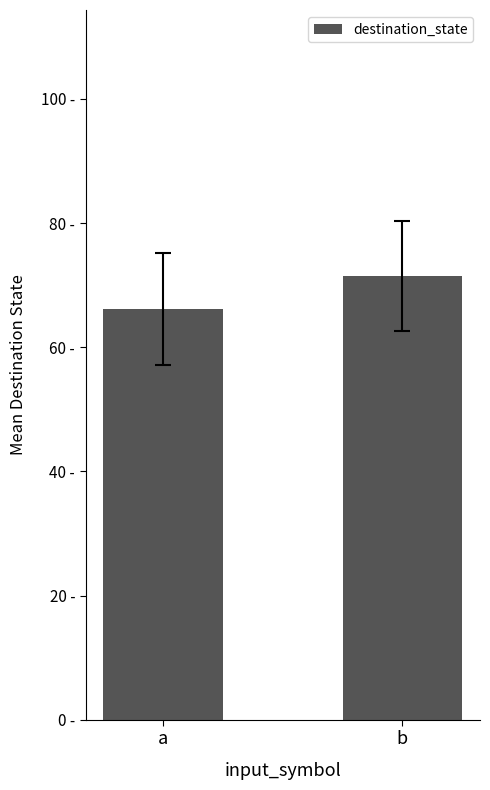

What is the maximum value shown in the chart?

71.4